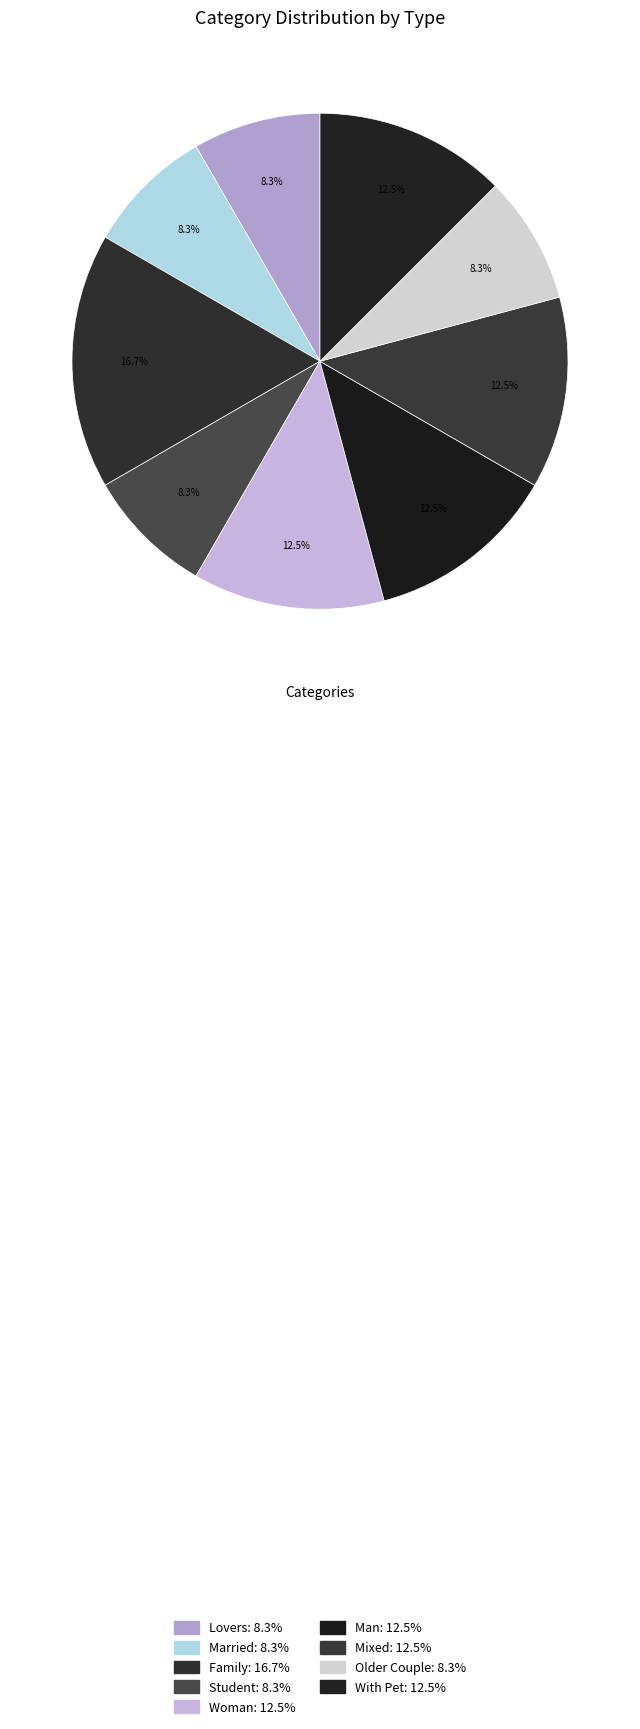

To the nearest percent, what is the difference between the Man and Married slice percentages?

4%